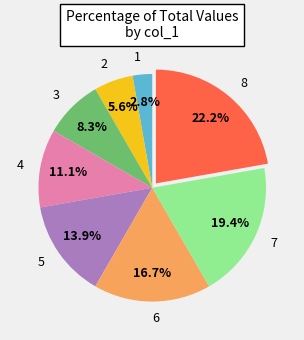

Count the number of slices in the pie.

8